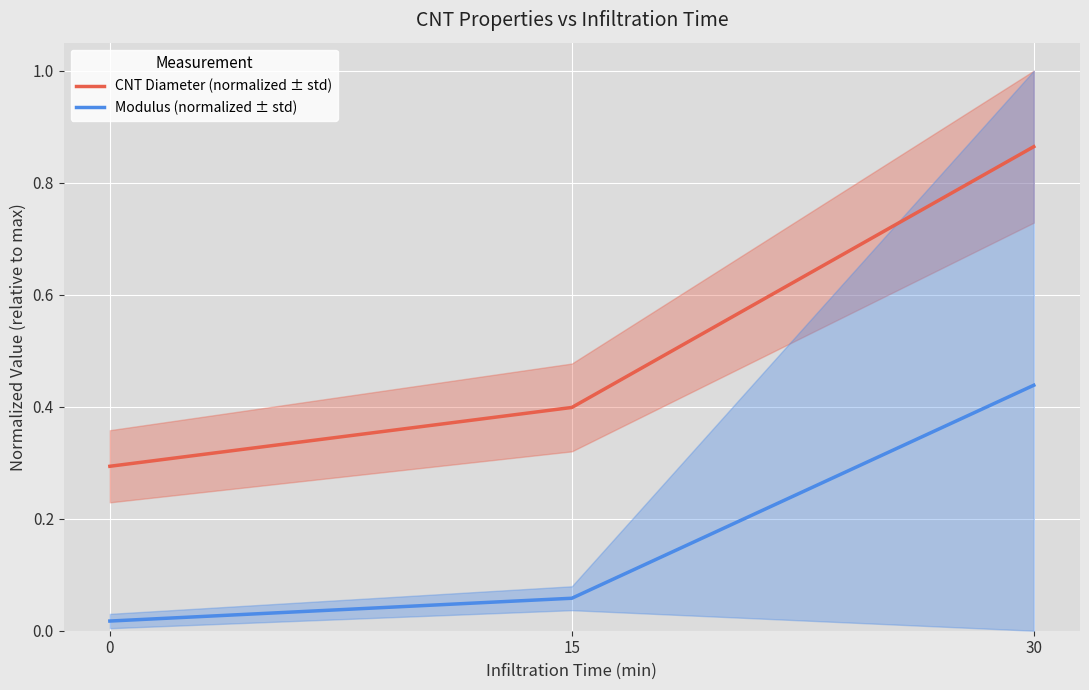

What is the value of the CNT Diameter (normalized ± std) point at the 3rd from the left?

0.9